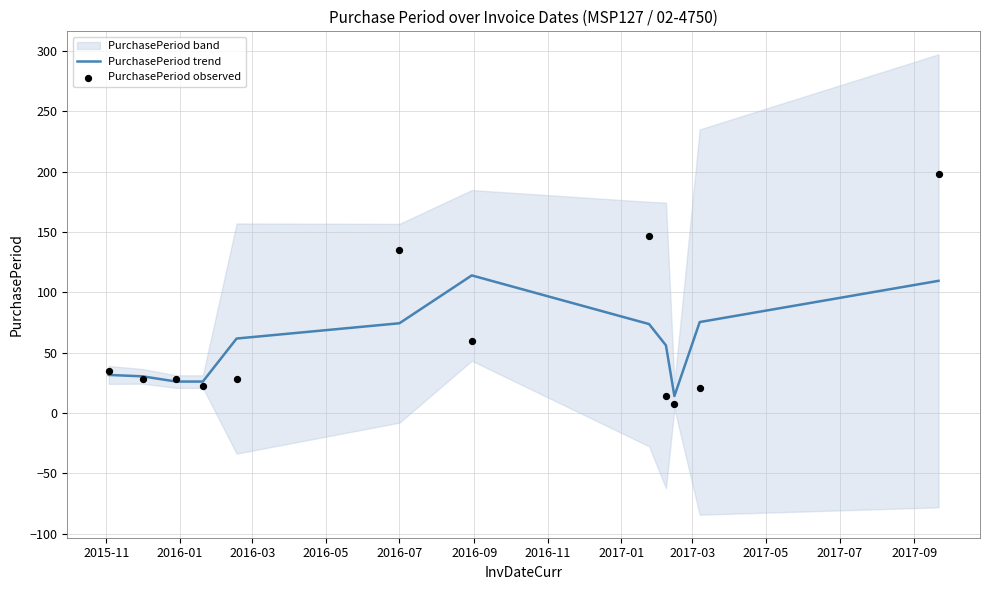

What is the lowest value of the PurchasePeriod trend series?

14.0